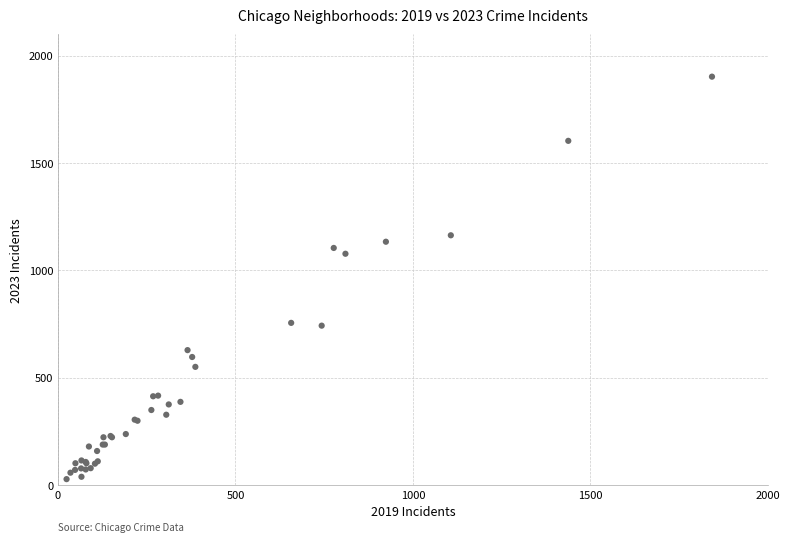

What Y value in the scatter plot is closest to 964?

1077